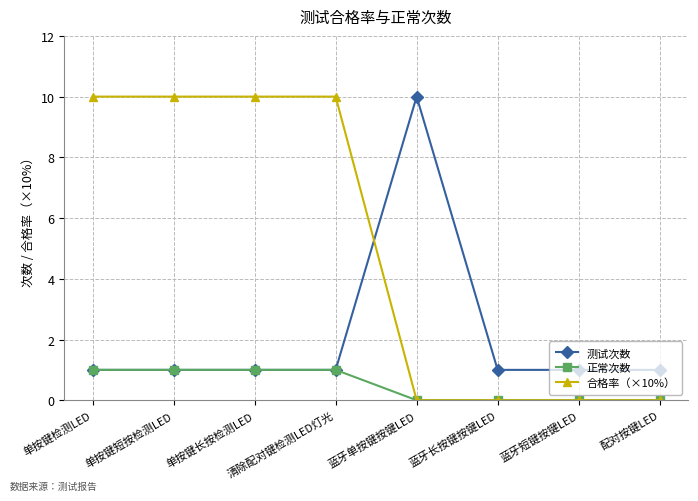

What is the greatest value displayed?

10